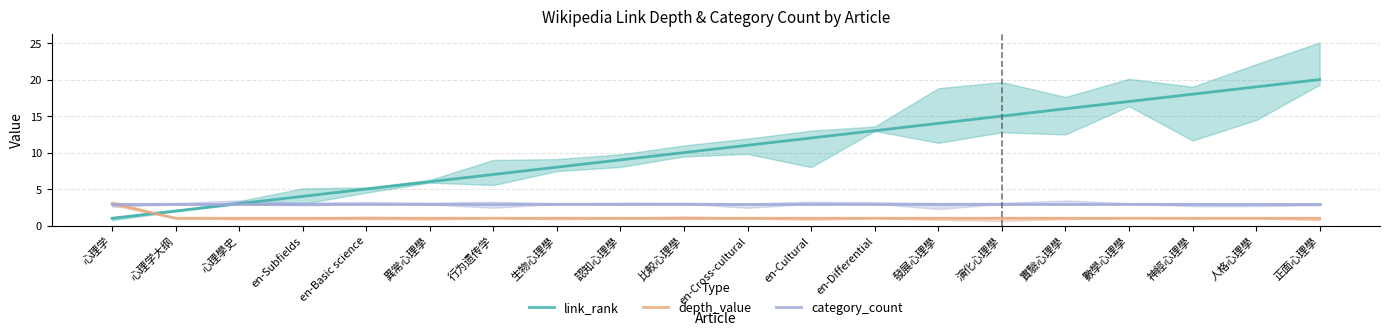

List the series in order of their overall mean, highest first.

link_rank, category_count, depth_value